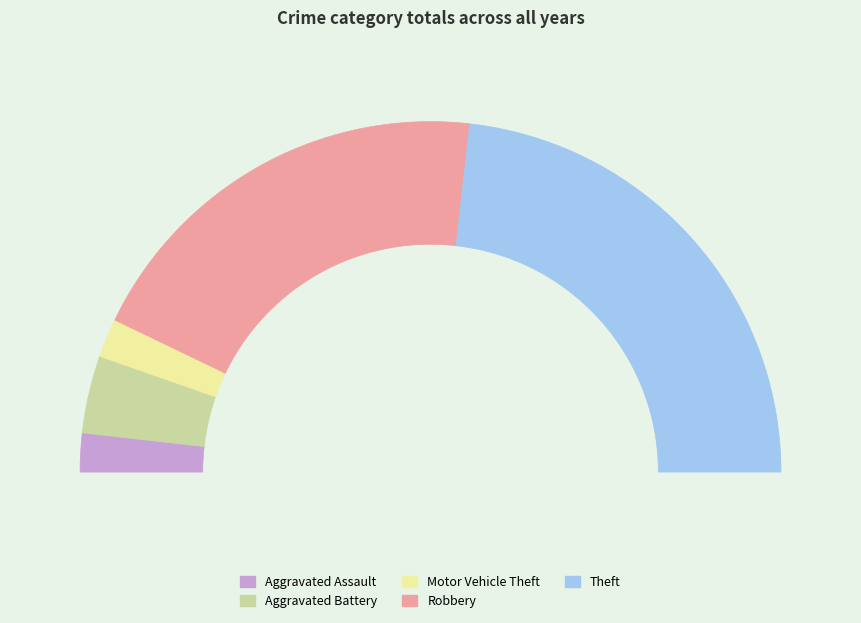

Approximately how many times larger is the value at Aggravated Assault compared to Aggravated Battery?

0.5